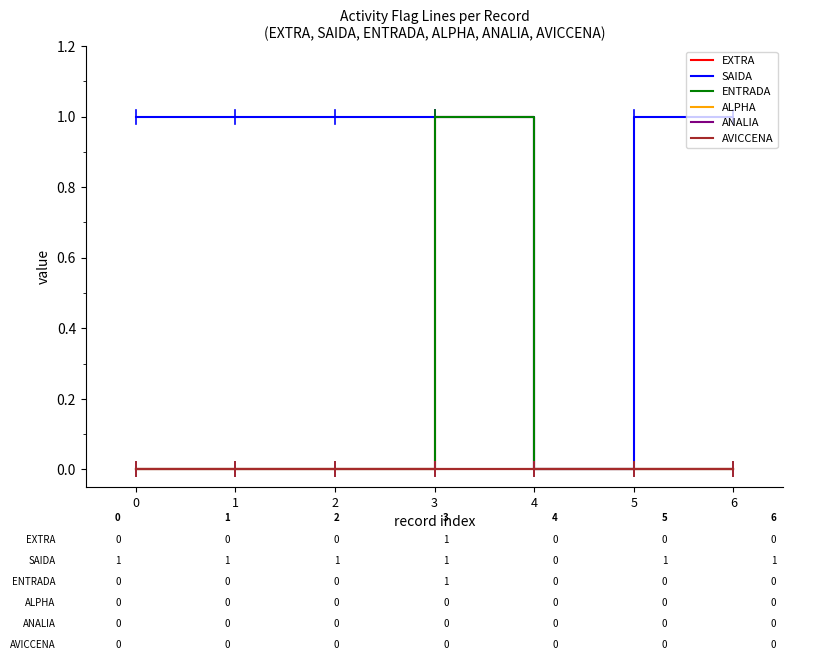

Does the chart display data point markers on the line(s)?

No